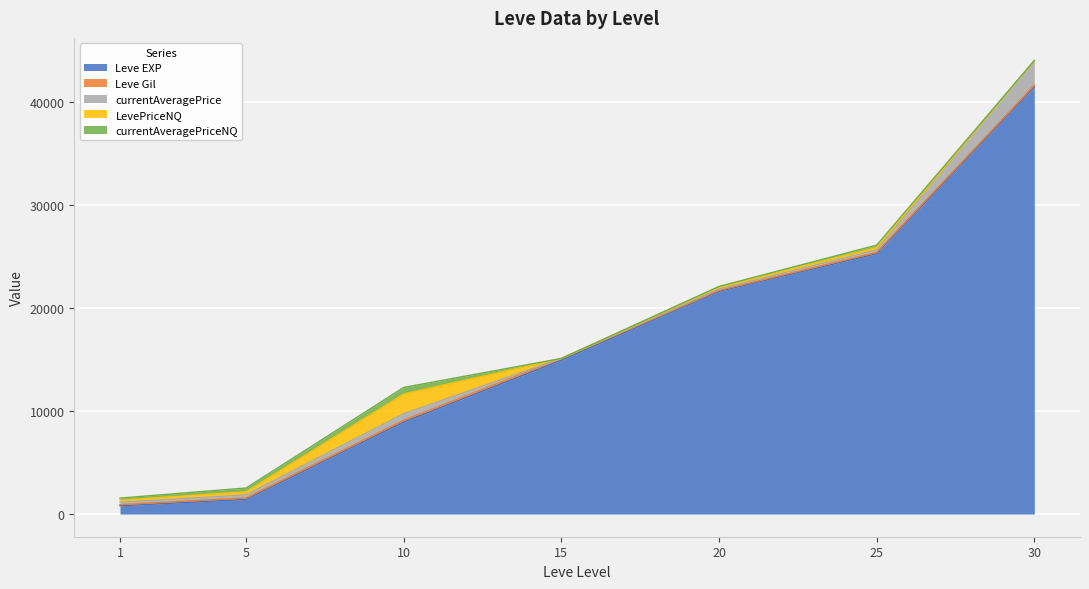

Count the number of categories in the chart.

7